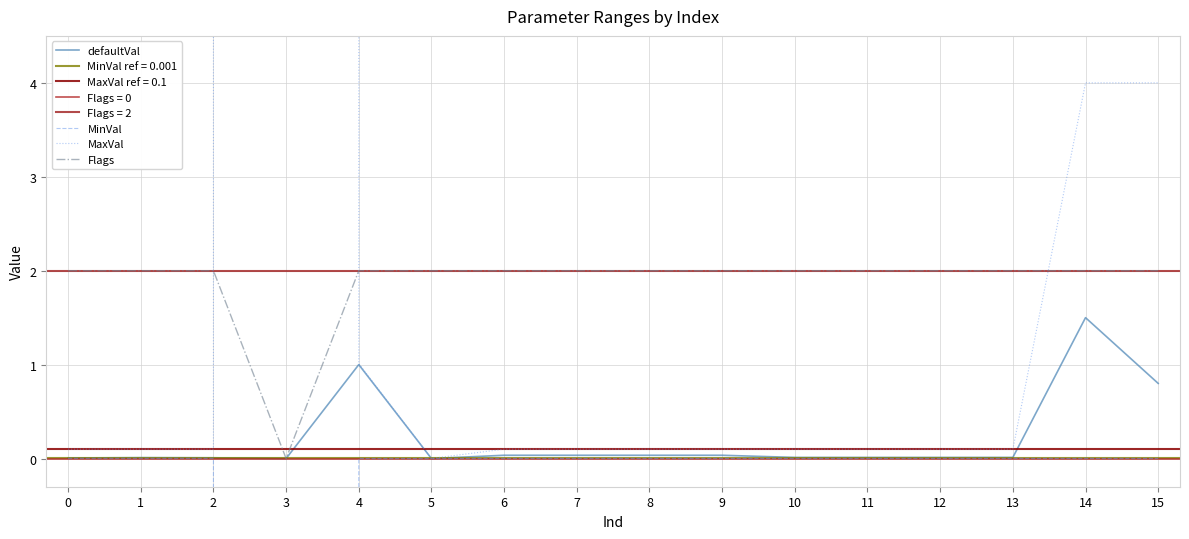

True or false: Flags has a value of 1.1 at 4.

False